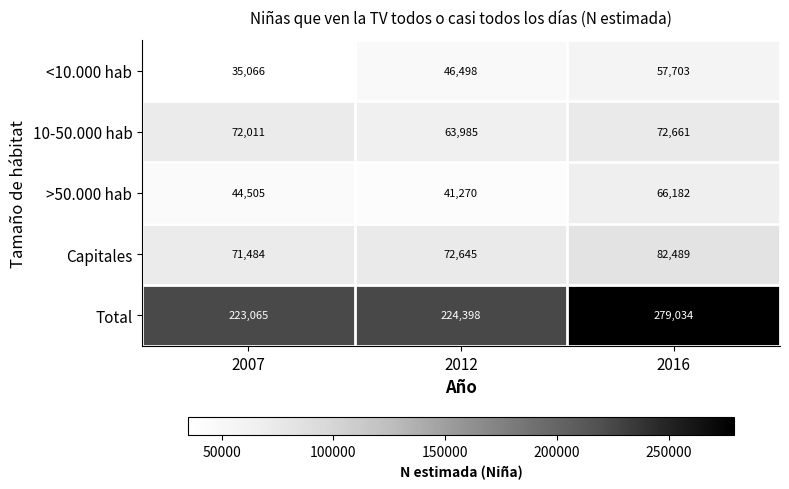

What is the average value of the <10.000 hab series?

46422